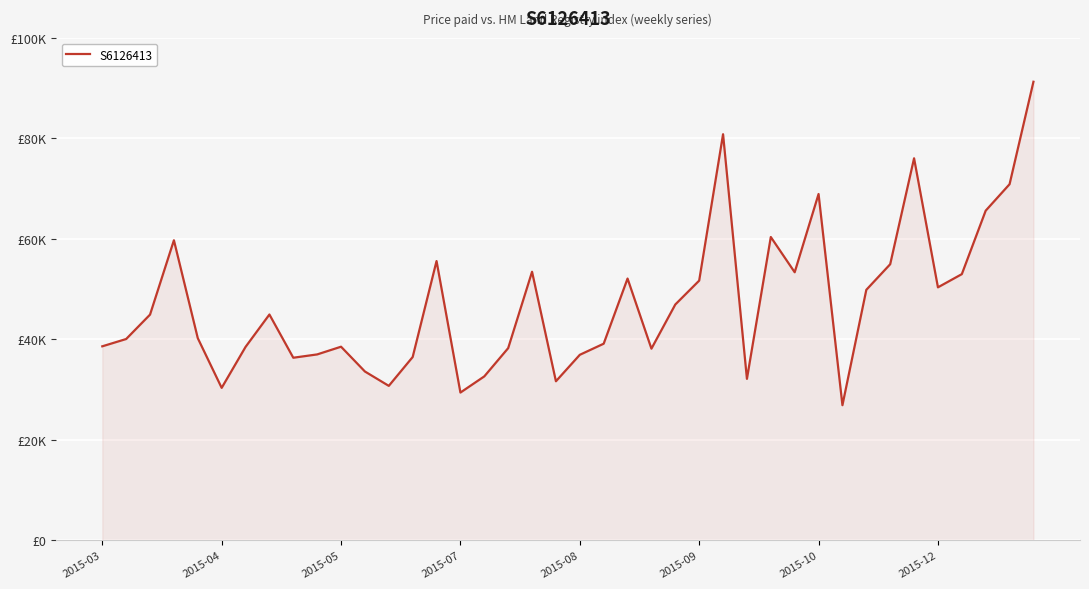

What is the difference between the second highest and minimum values?

53946